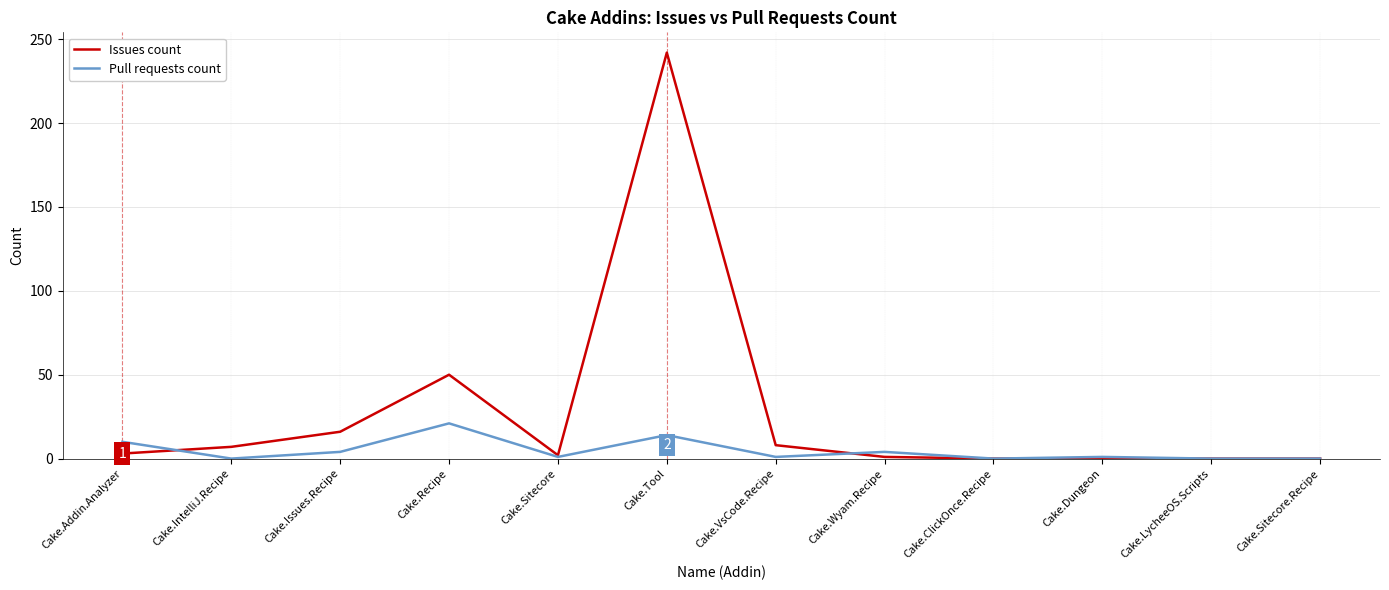

Does the chart display data point markers on the line(s)?

No